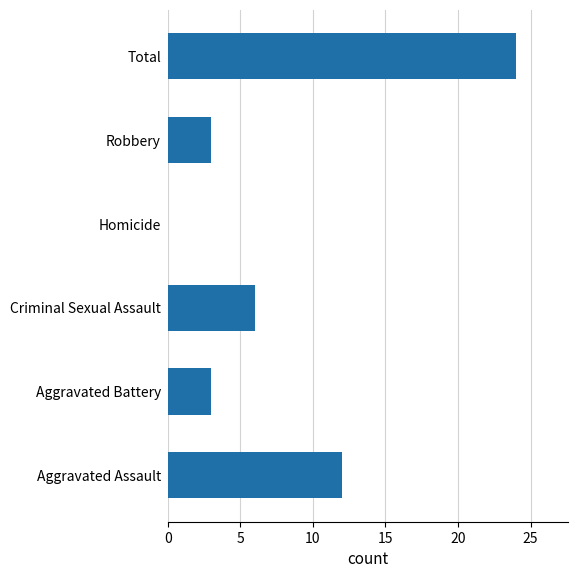

Between Homicide and Aggravated Battery, which is larger?

Aggravated Battery